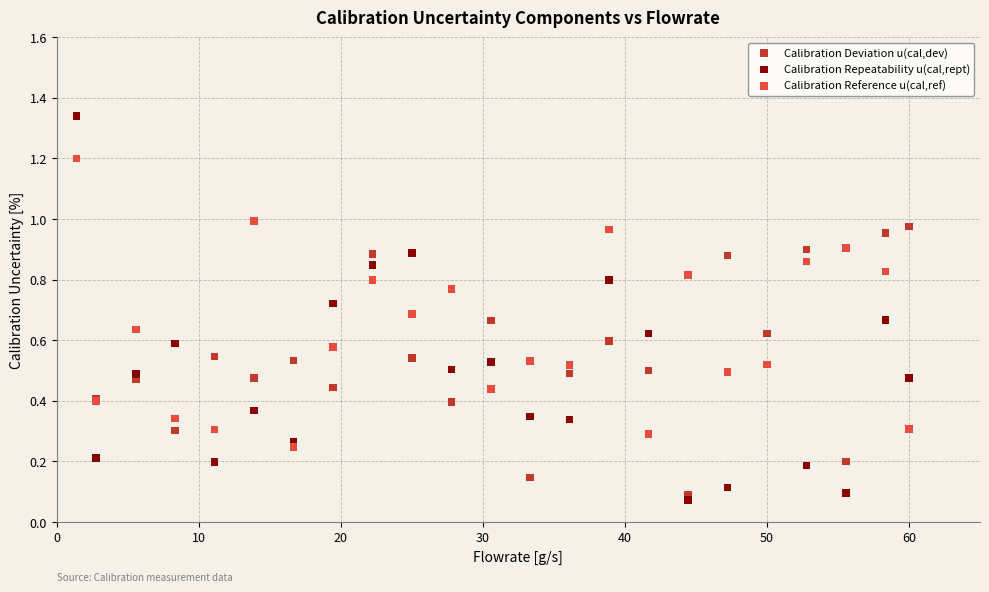

Which series has the widest spread of Y values?

Calibration Repeatability u(cal,rept)